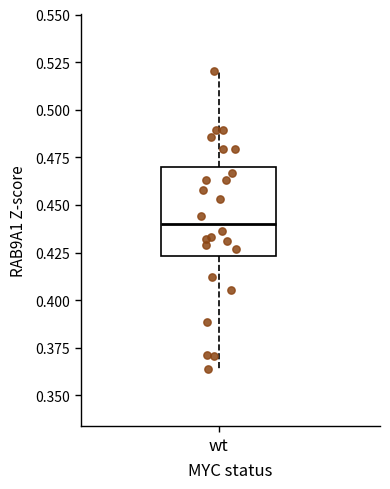

Read this box plot against the y-axis: the position of the median line, the range covered by the box, and the ends of both whiskers. The values are not printed on the chart, so give them approximately, as read against the axis.

median 0.440, box 0.425 to 0.470, whiskers 0.365 to 0.520